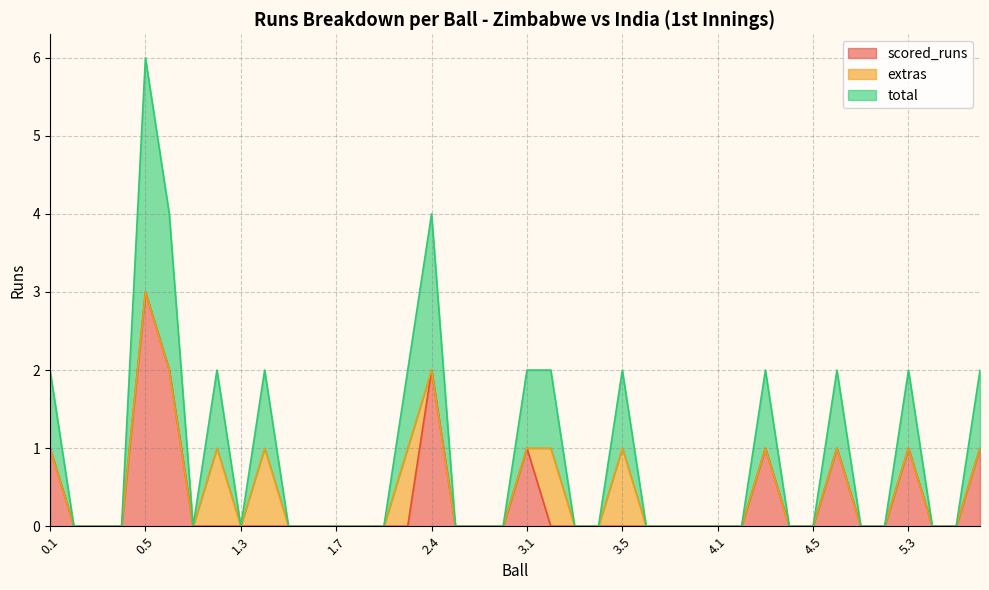

The scored_runs series shows 0 at 3.5. True or false?

True